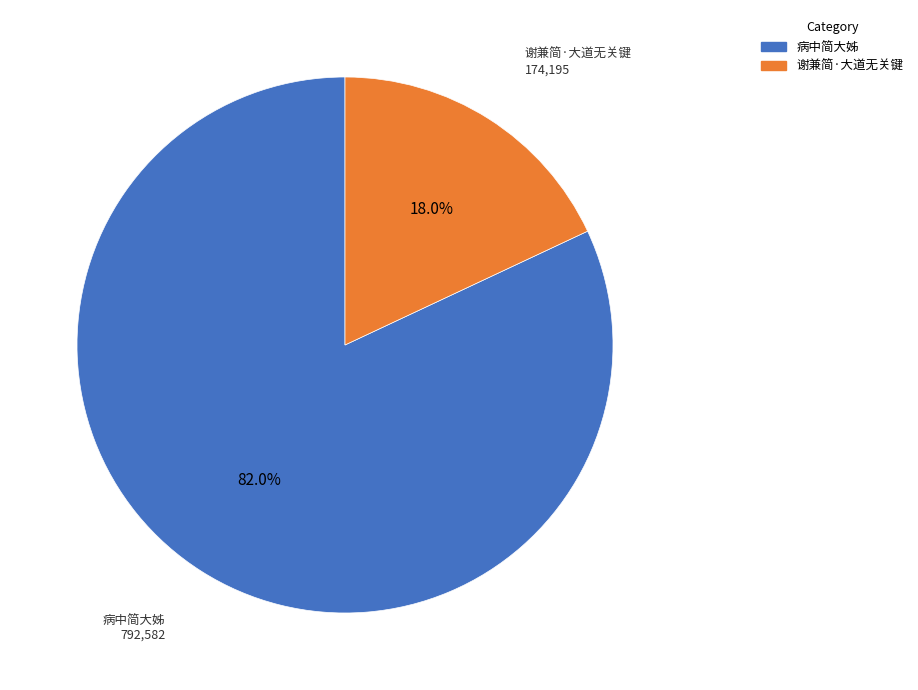

Does 病中简大姊 represent more than half of the total?

Yes